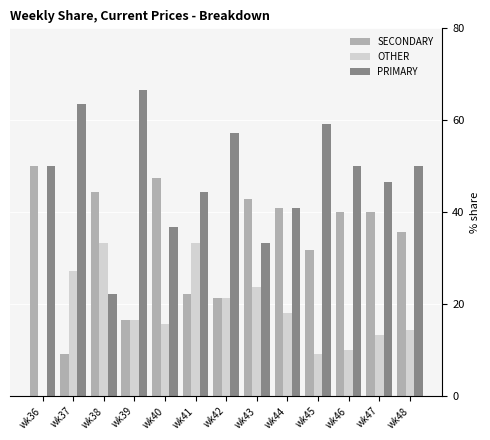

What is the spread (max minus min) of values at wk45?

50.0